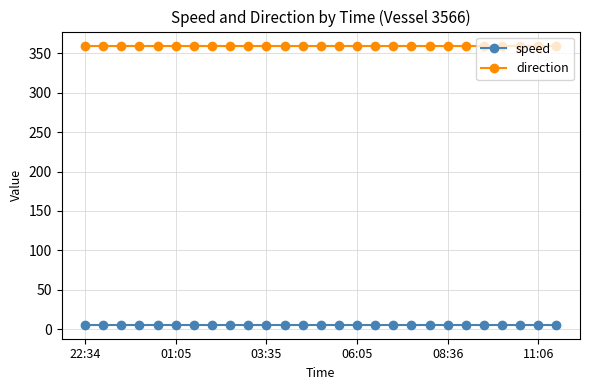

How many categories are shown in the chart?

27